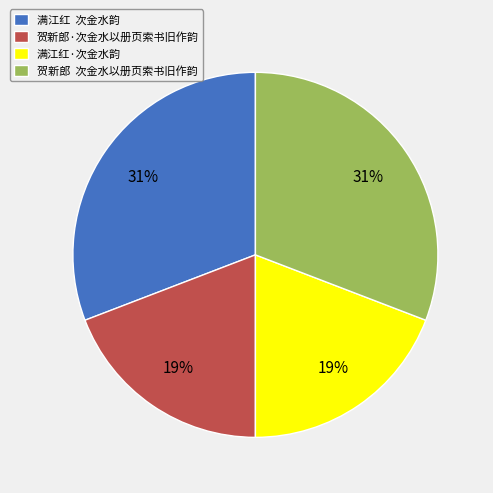

To the nearest percent, what is the difference between the largest and smallest slice percentages?

12%